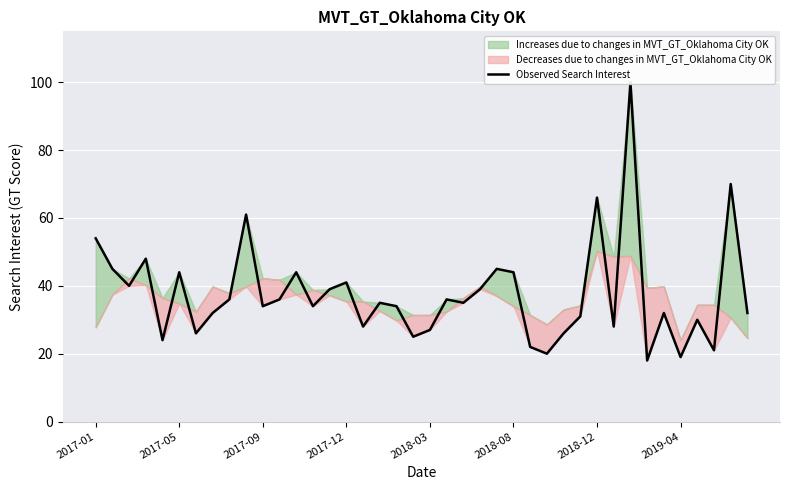

What is the change in value from 17 to 33?

-17